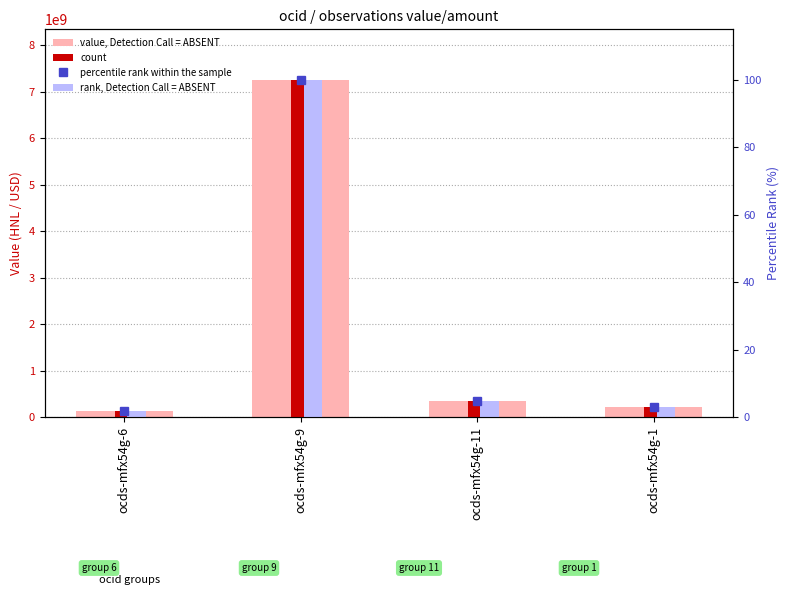

What is the sum of all value, Detection Call = ABSENT values?

7948991545.0